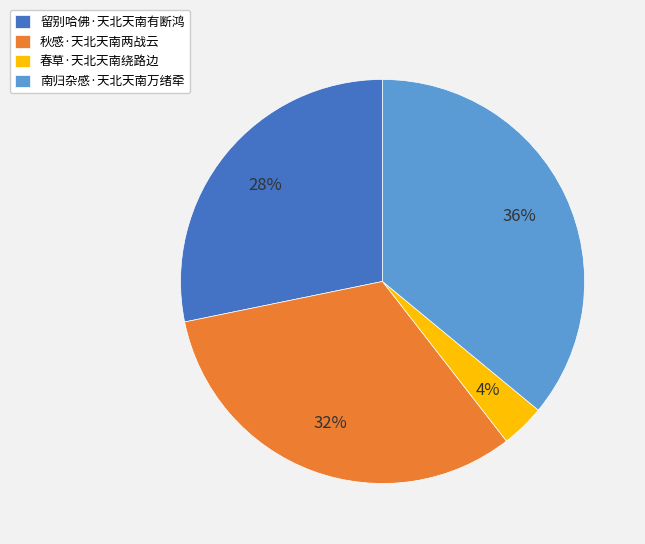

Which slice is the largest?

南归杂感·天北天南万绪牵